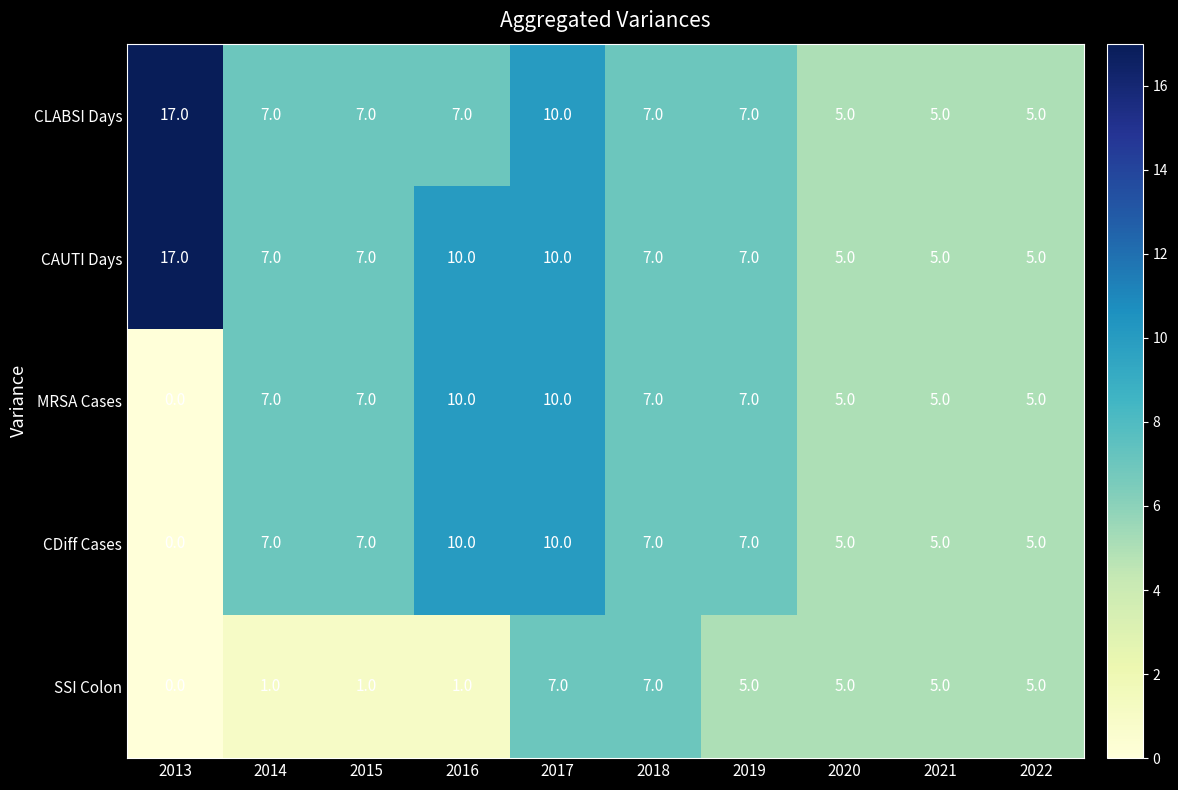

What is the difference between the highest and lowest values at 2014?

6